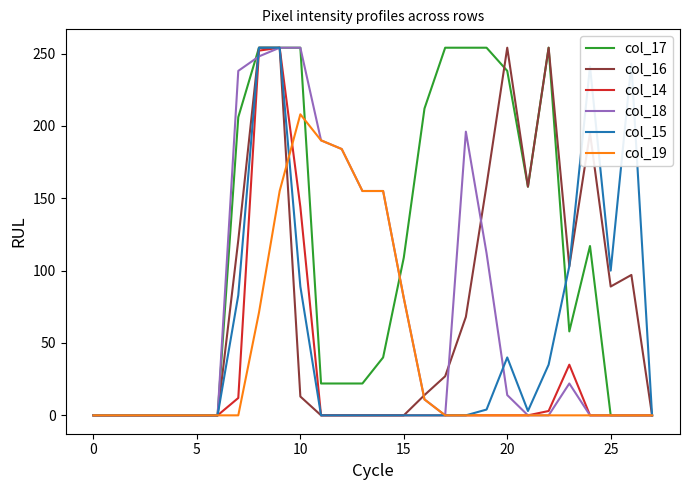

Which series has the largest total across all categories?

col_17